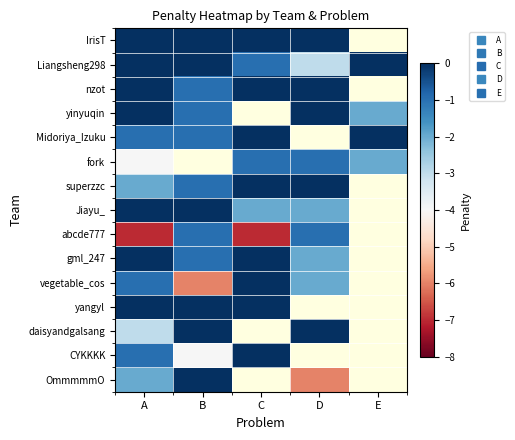

List the labels in order of fork value, smallest first.

A, B, E, C, D